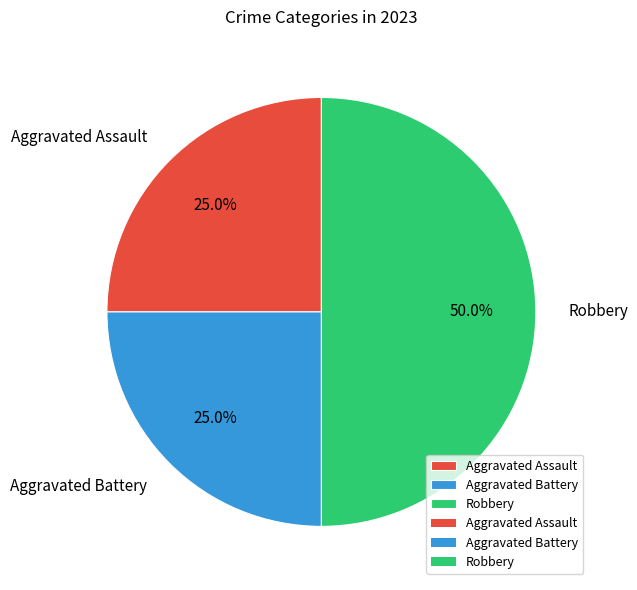

What is the total percentage of Robbery and Aggravated Battery?

75.0%